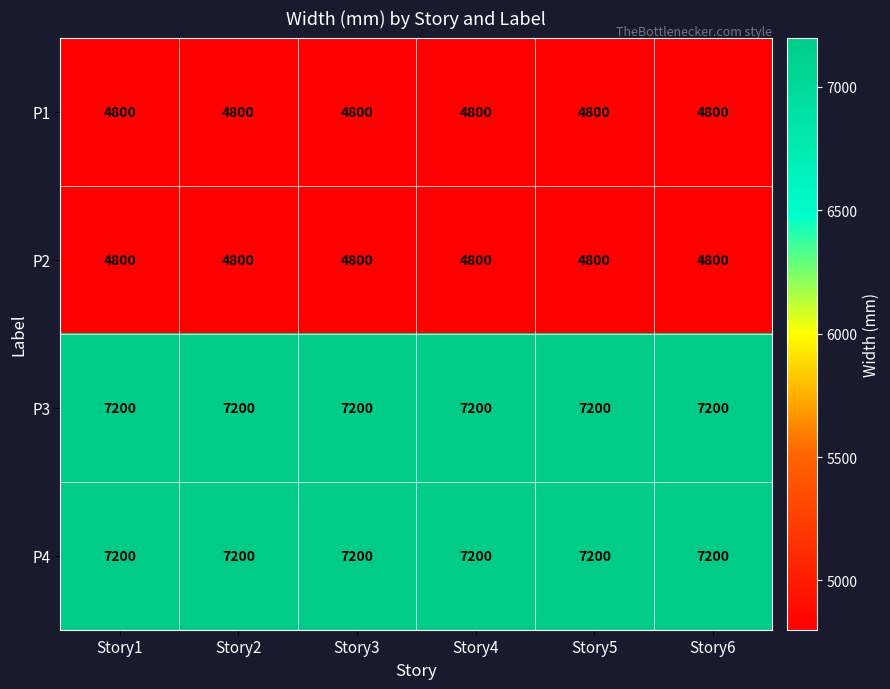

What is the lowest value of the P1 series?

4800